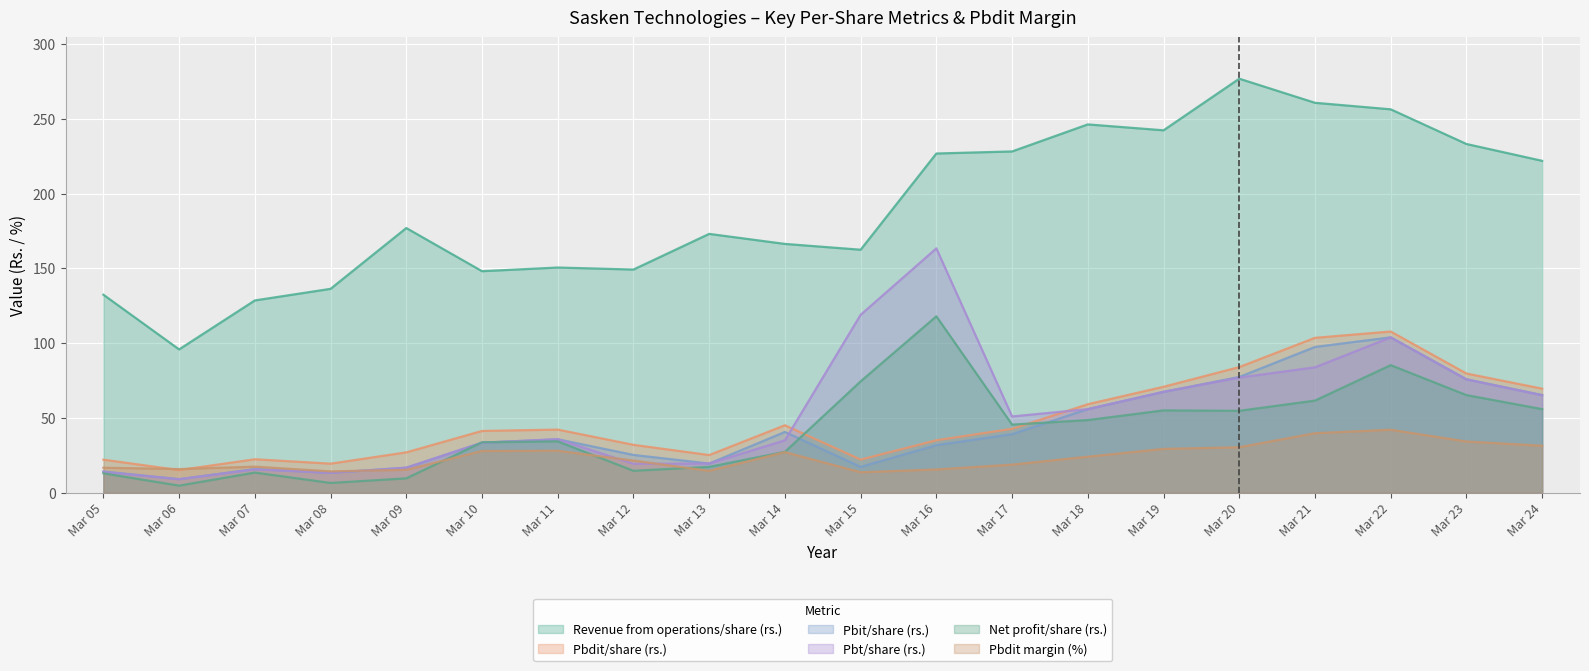

What is the sum of all Pbit/share (rs.) values?

853.6